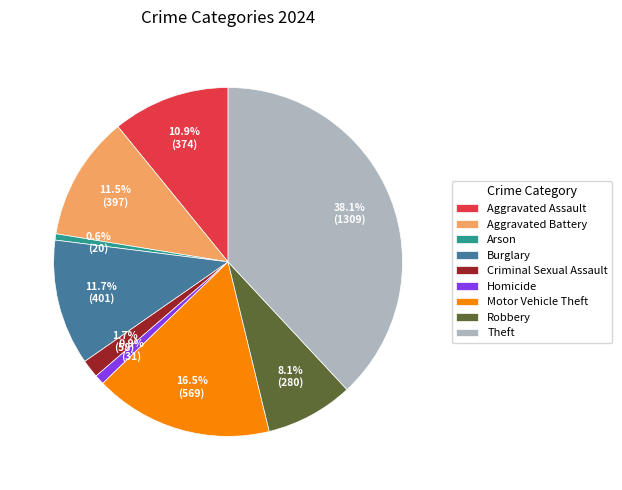

Approximately how many times larger is the value at Criminal Sexual Assault compared to Robbery?

0.2